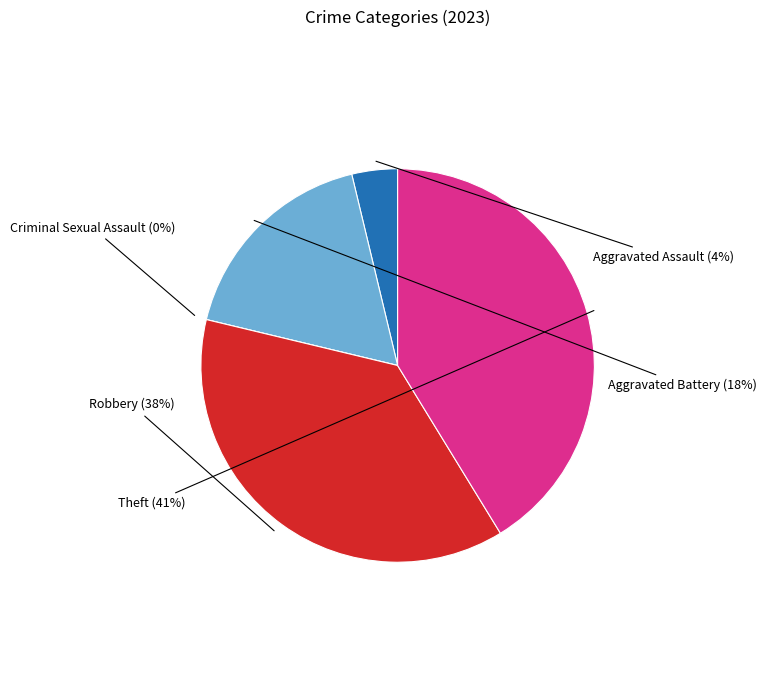

What percentage is the Aggravated Battery slice, to the nearest percent?

18%